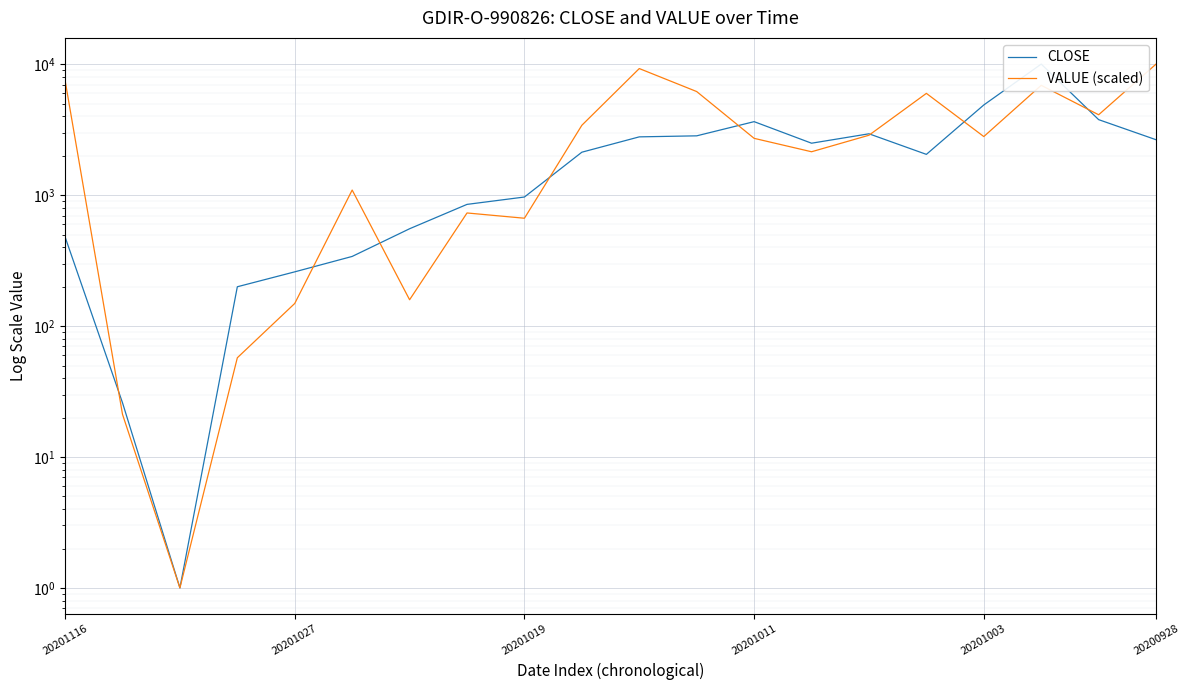

Rank the series by their maximum value, from highest to lowest.

CLOSE, VALUE (scaled)